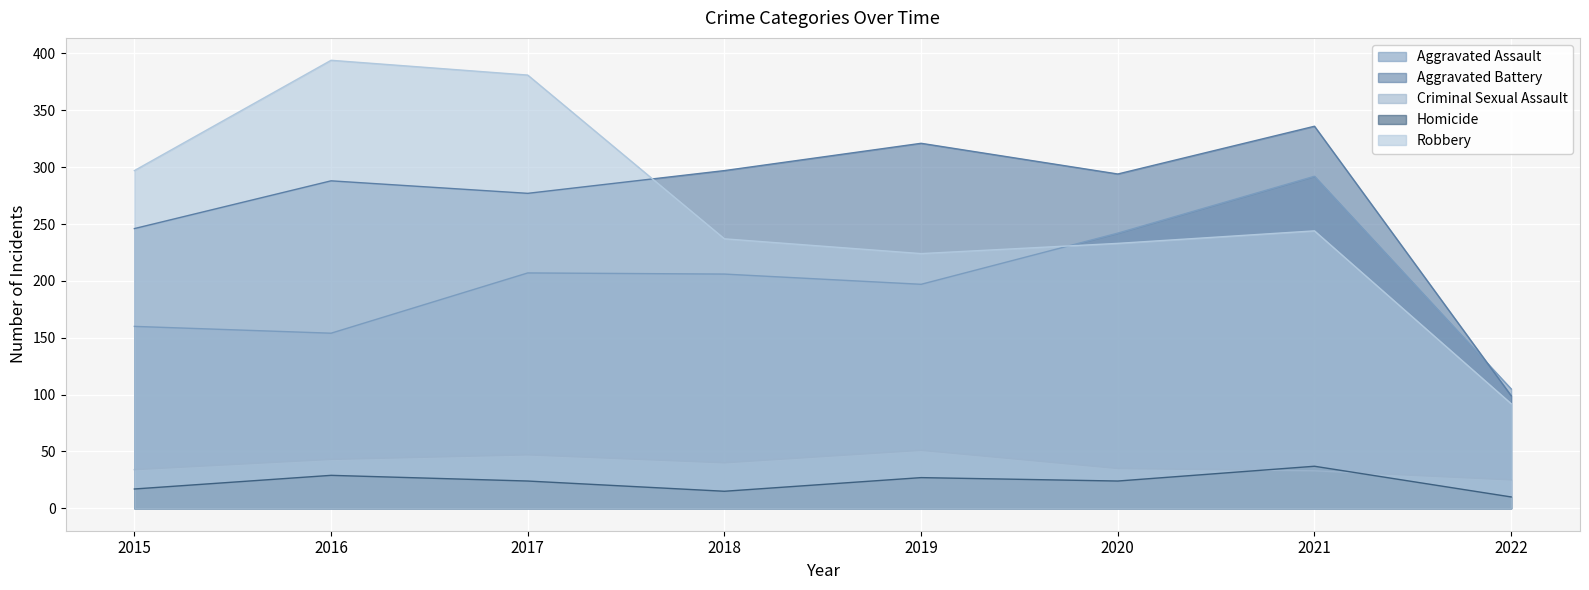

Does the chart display data point markers on the line(s)?

No